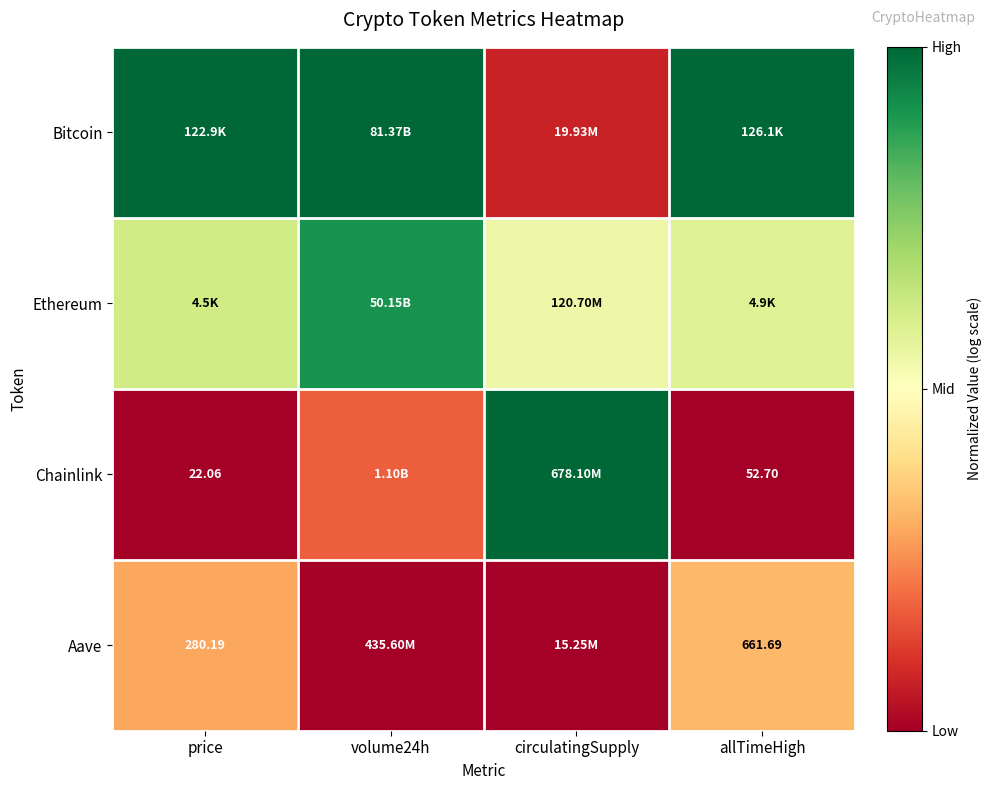

At how many categories does at least one series exceed 0?

4